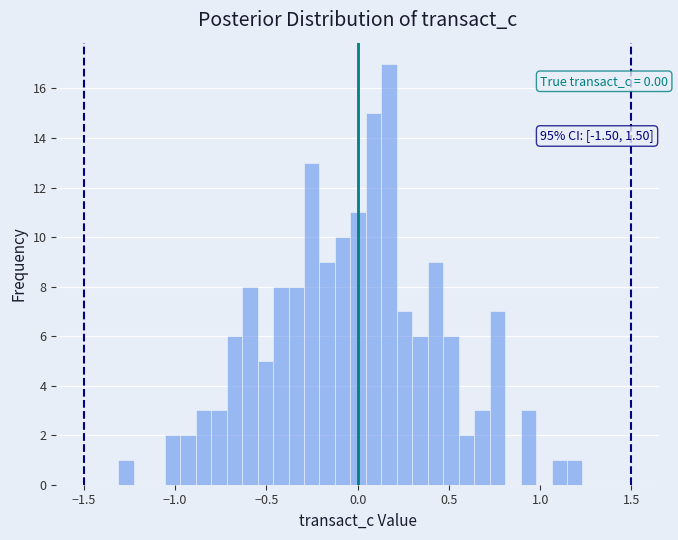

Around what value on the x-axis is the tallest bar? Give the approximate position of its centre, as read against the axis.

0.15